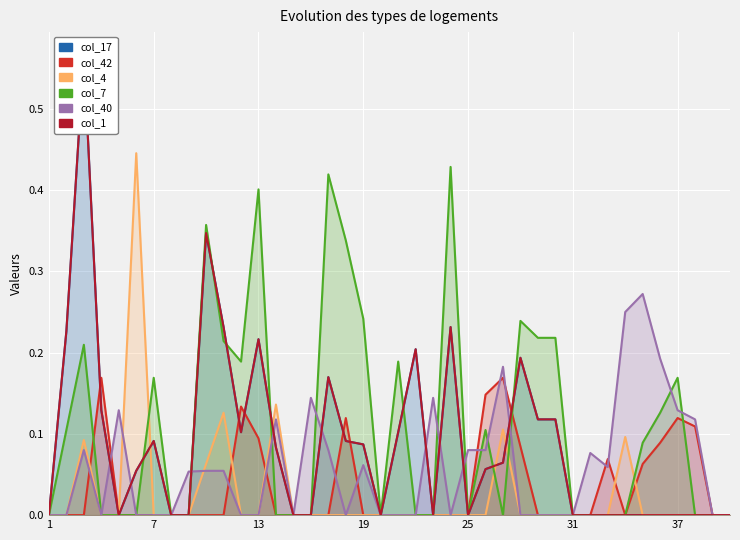

What is the maximum value shown in the chart?

0.6